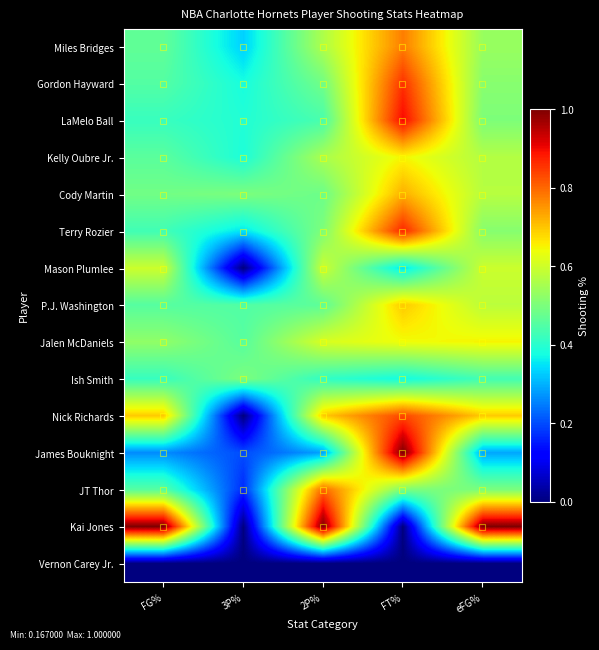

How many data points does each series have?

5